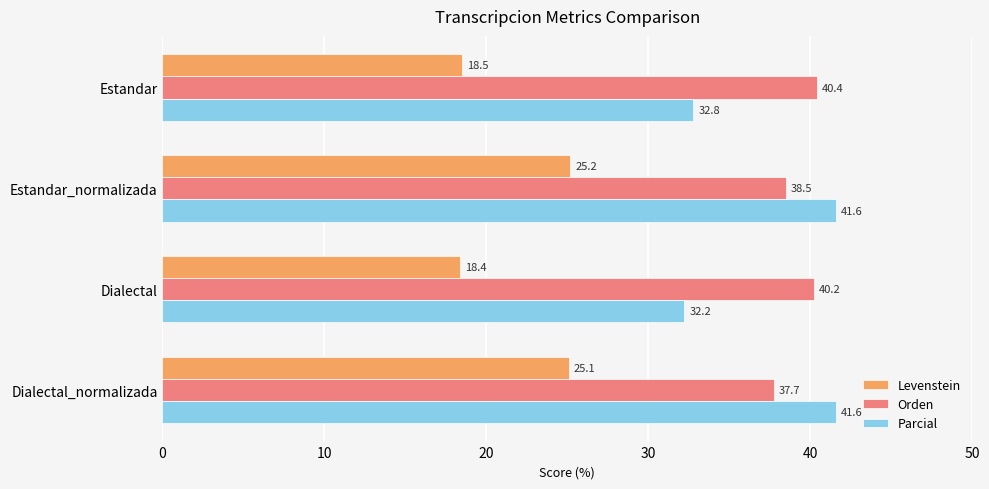

At how many categories does at least one series exceed 31?

4